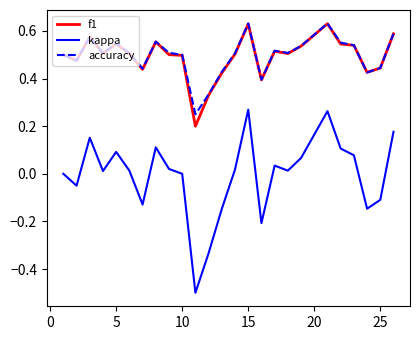

How many categories are shown in the chart?

25